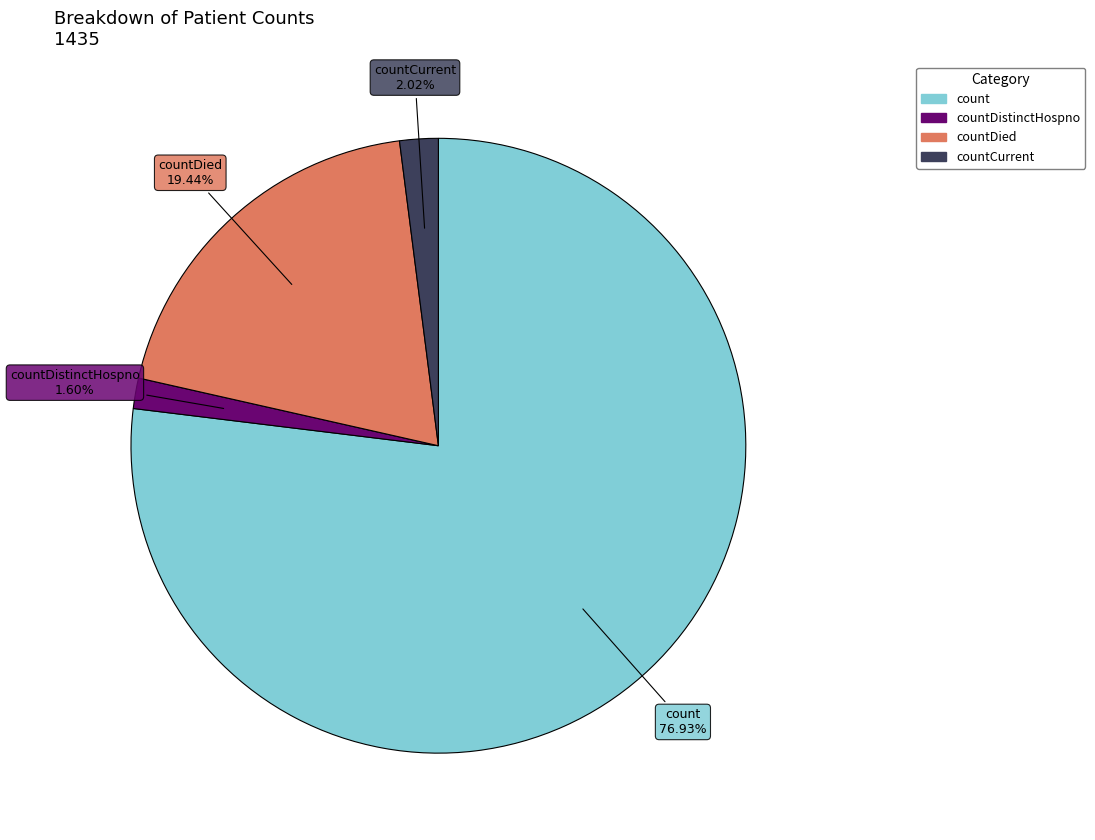

Does countDistinctHospno account for over 50% of the chart?

No